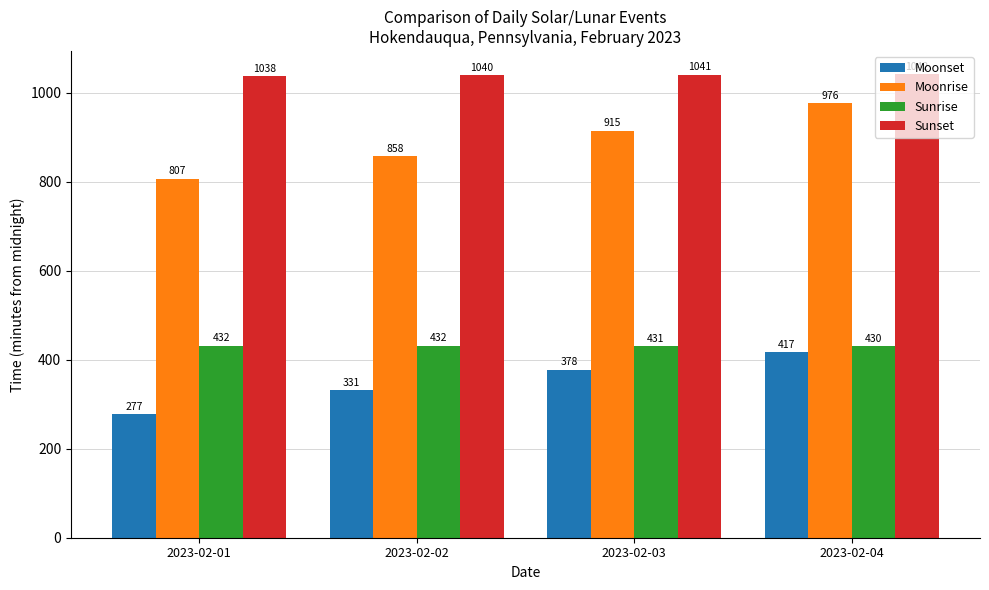

Which series has the largest total across all categories?

Sunset